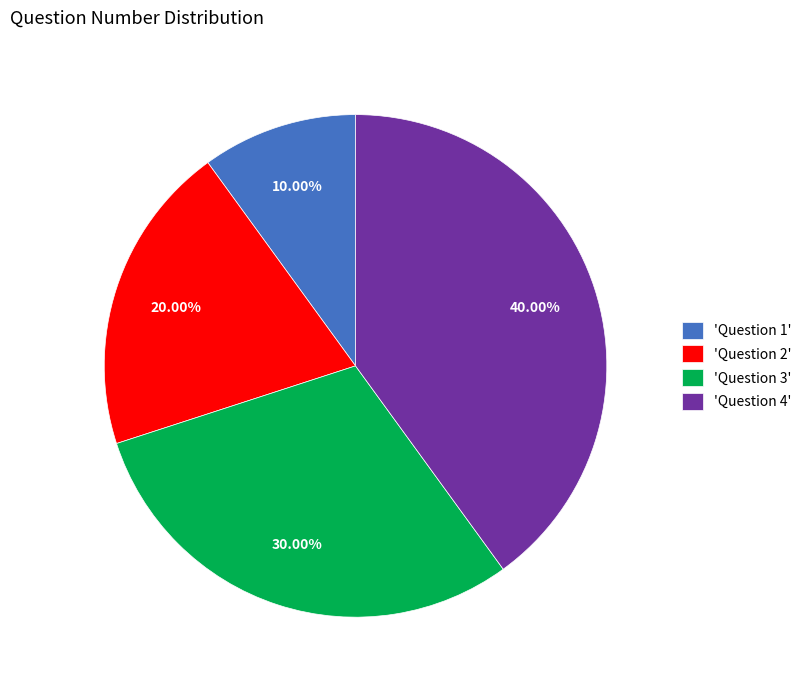

Does 'Question 2' account for over 50% of the chart?

No